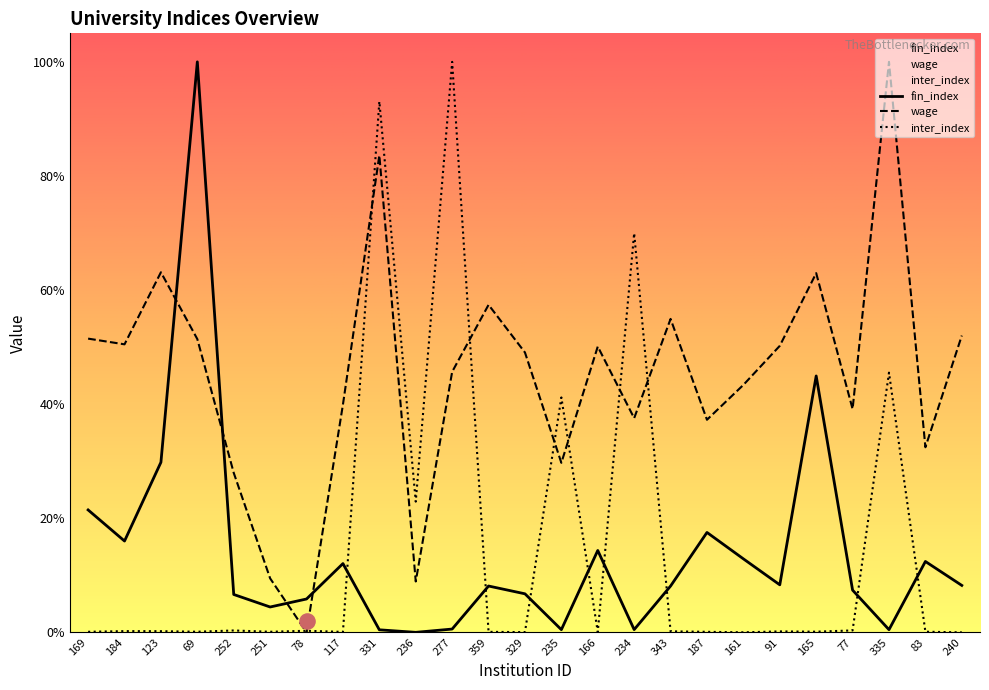

Which series has the largest total across all categories?

wage